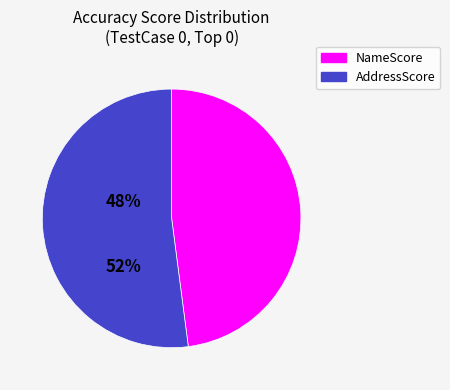

Count the number of slices in the pie.

2